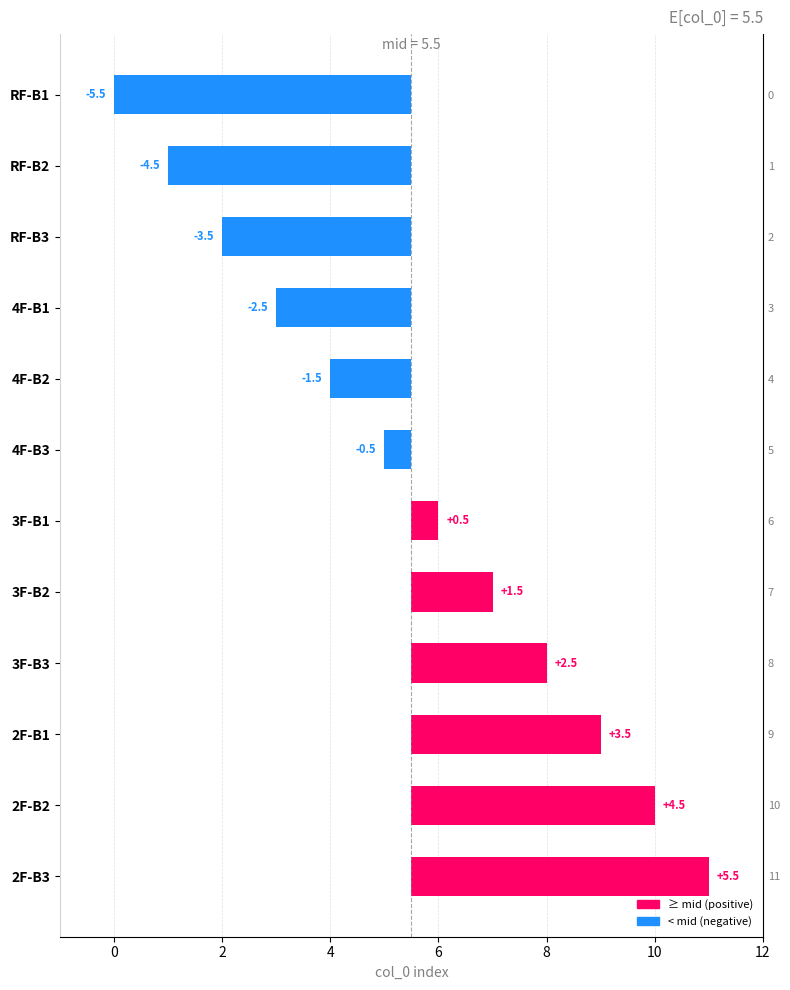

True or false: the data shows 5.5 at 11.

True